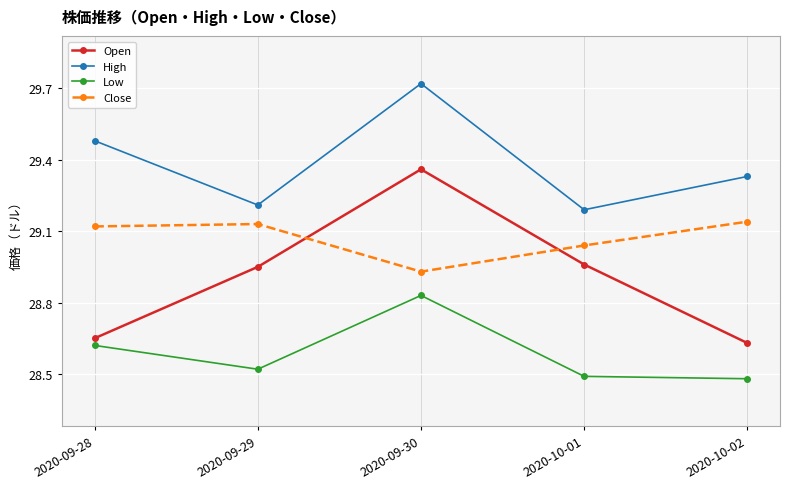

True or false: Open and High cross at least once.

False